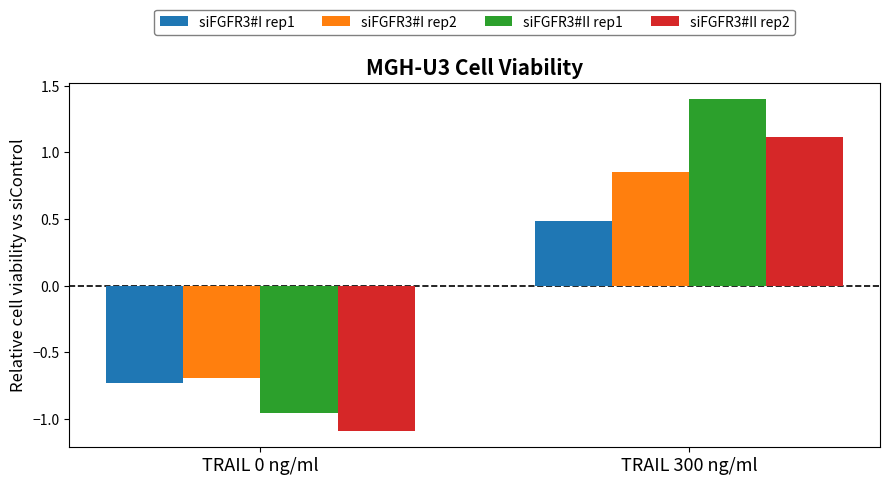

Is it true that siFGFR3#I rep2 equals 0.2 at TRAIL 300 ng/ml?

False